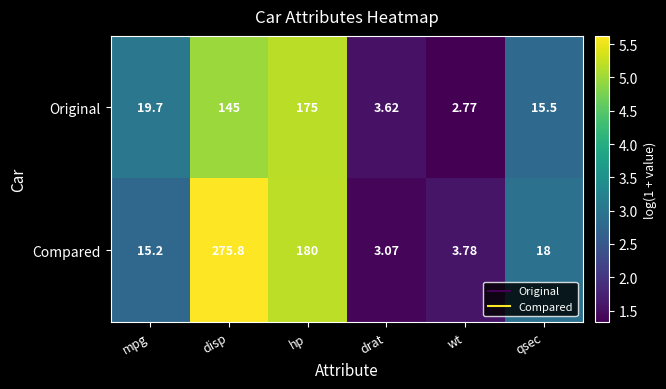

At which category does the chart reach its minimum across all series?

wt